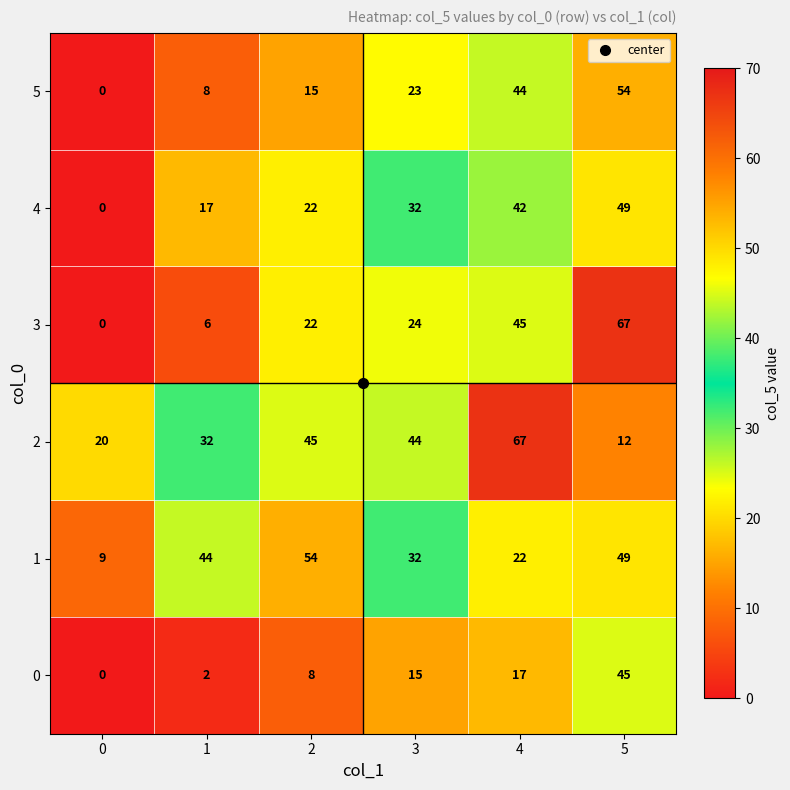

True or false: 3 has a value of 21 at 4.

False